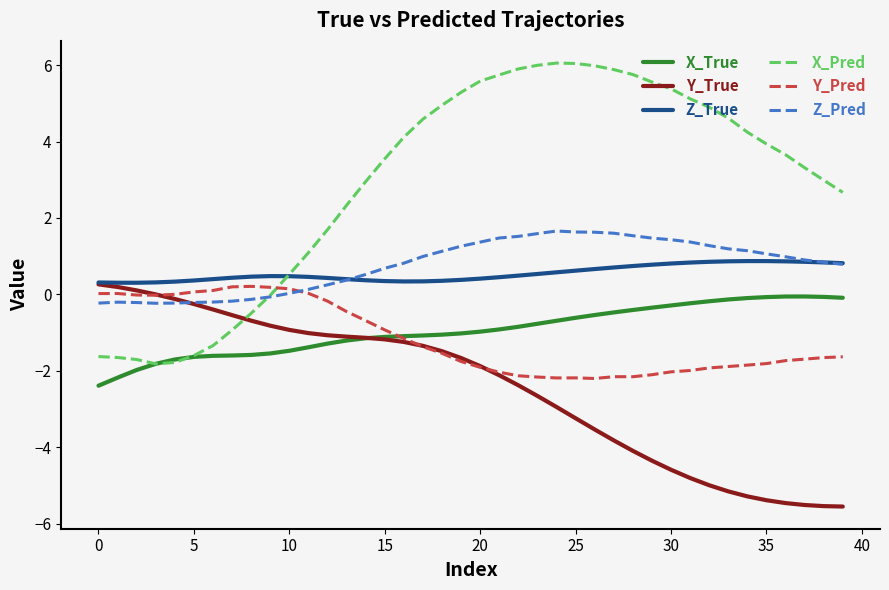

What is the minimum value for Y_True?

-5.6